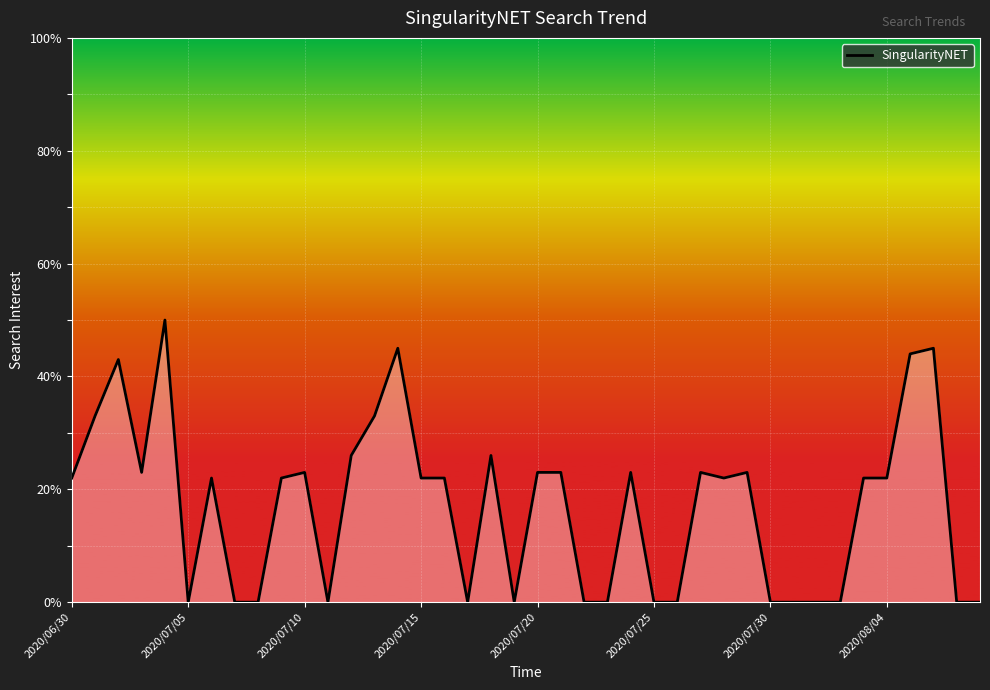

Does the chart display data point markers on the line(s)?

No